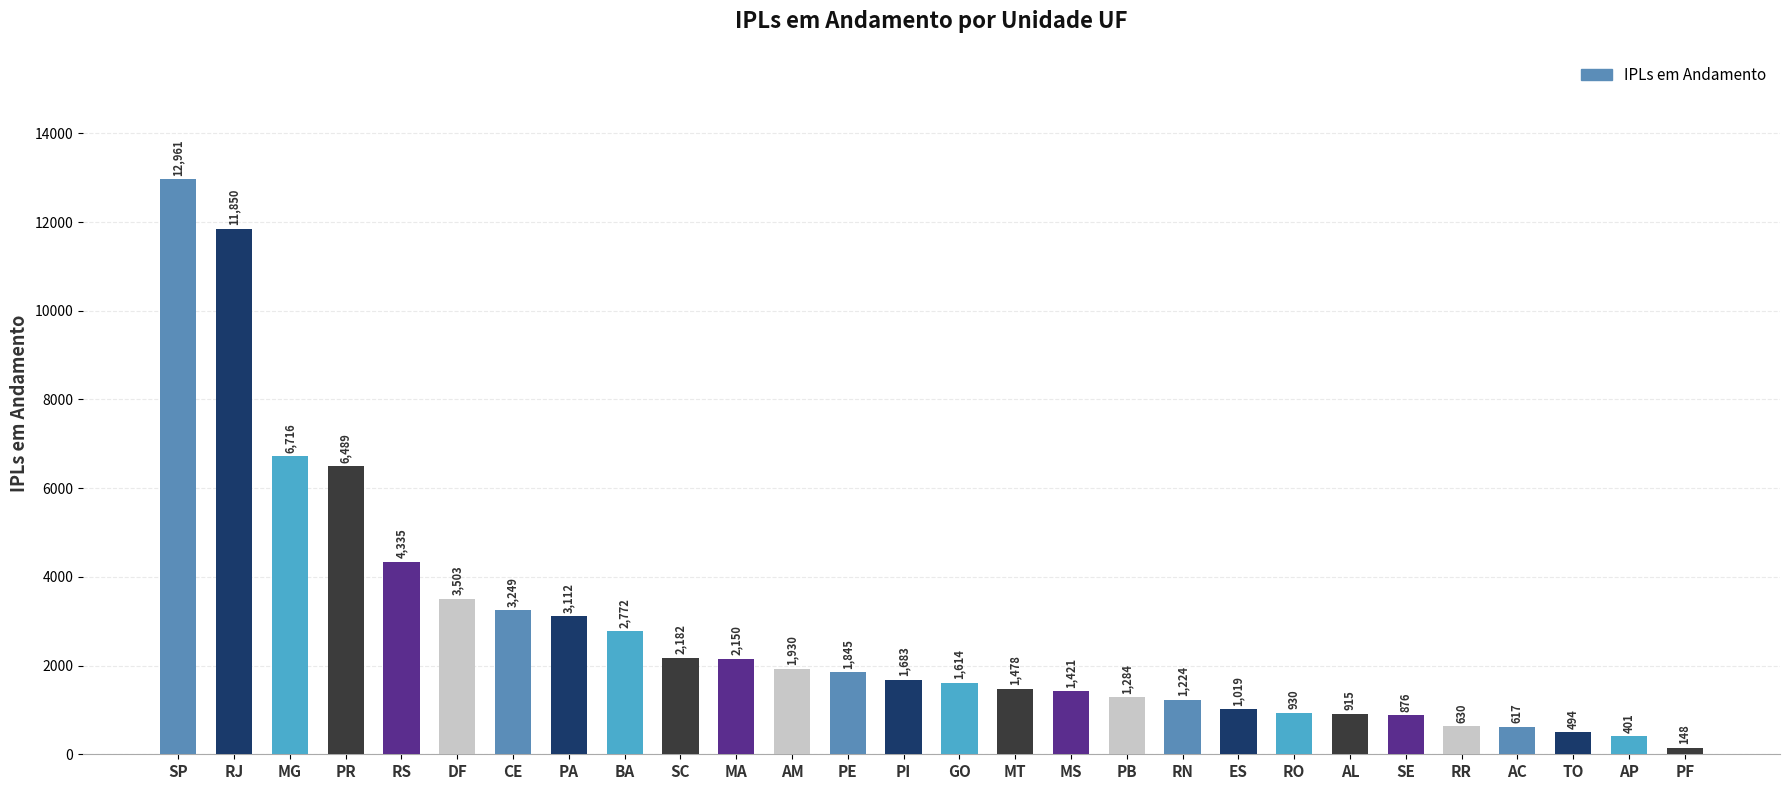

What is the sum of all values?

77828